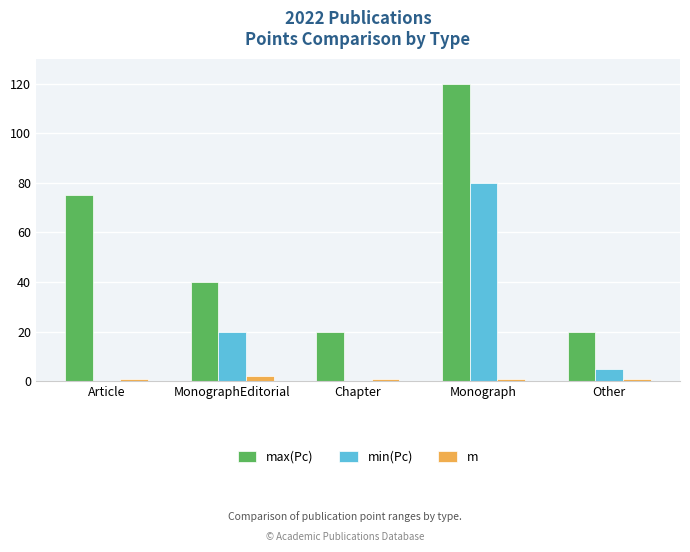

True or false: max(Pc) has a value of 20 at Chapter.

True